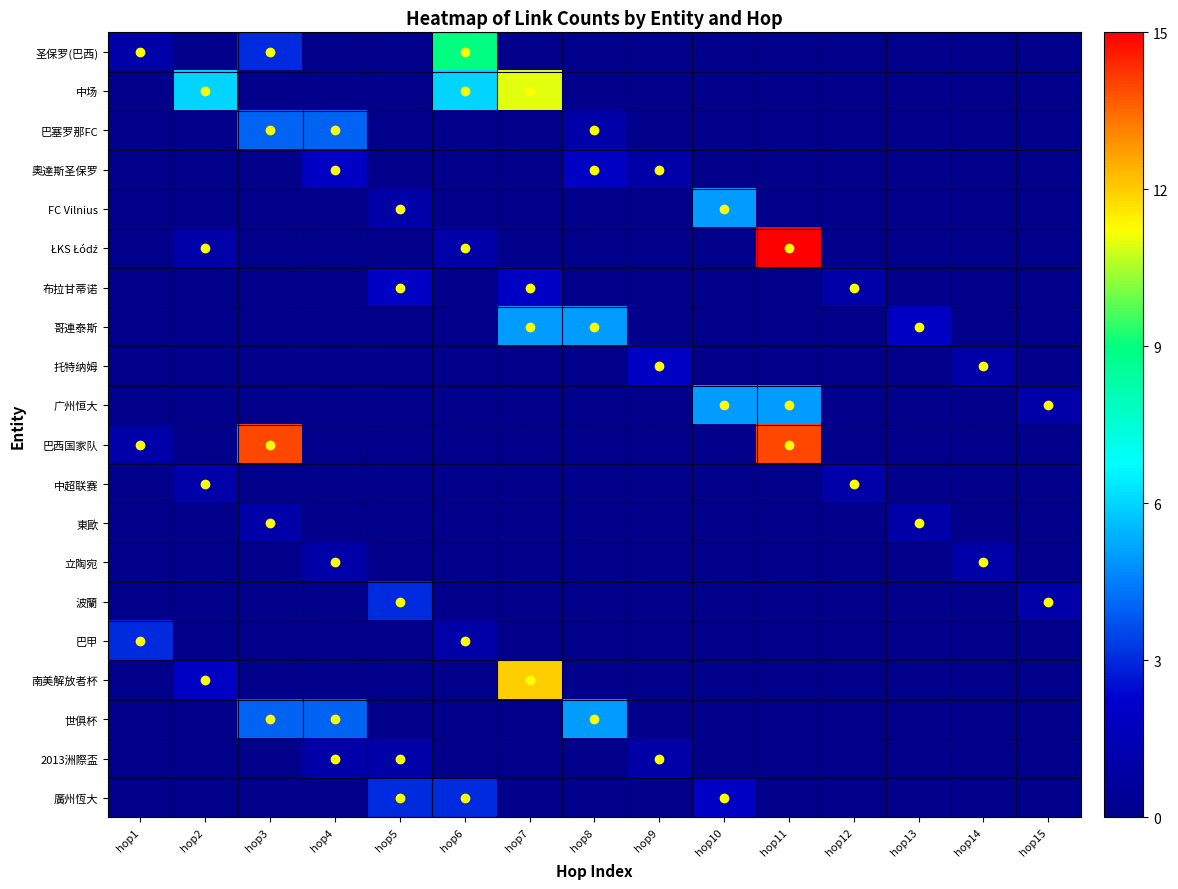

At how many categories does at least one series exceed 5?

5